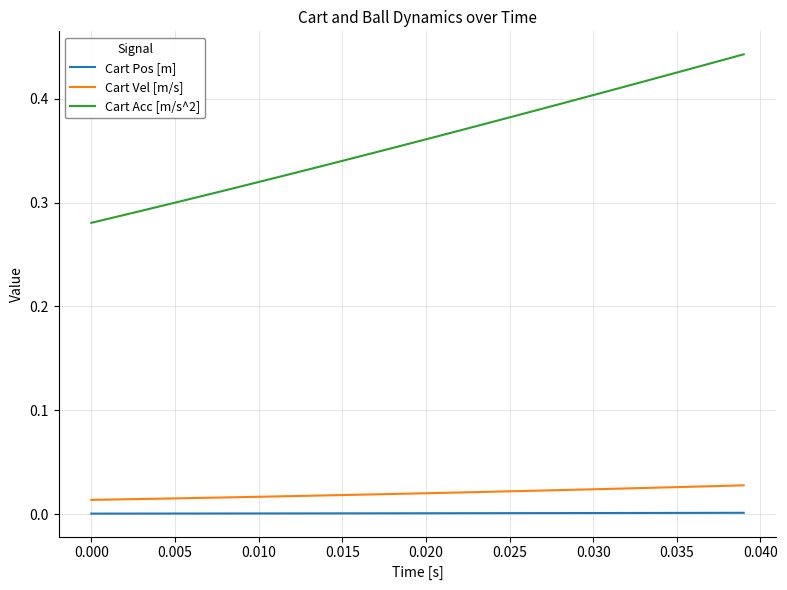

Which series has the largest total across all categories?

Cart Acc [m/s^2]